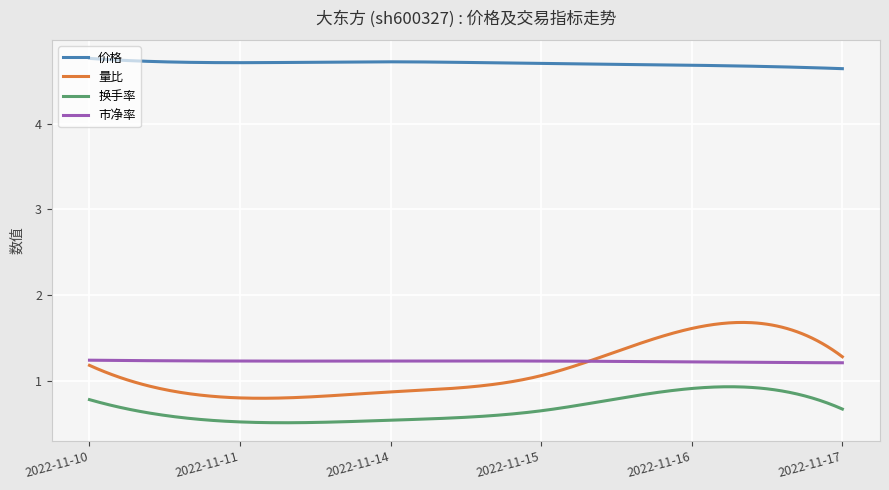

Which series has the largest total across all categories?

价格